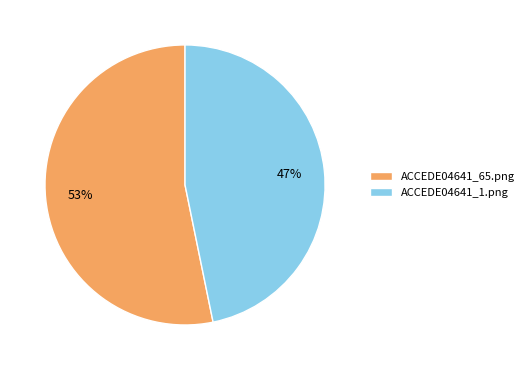

What percentage is the ACCEDE04641_65.png slice, to the nearest percent?

53%